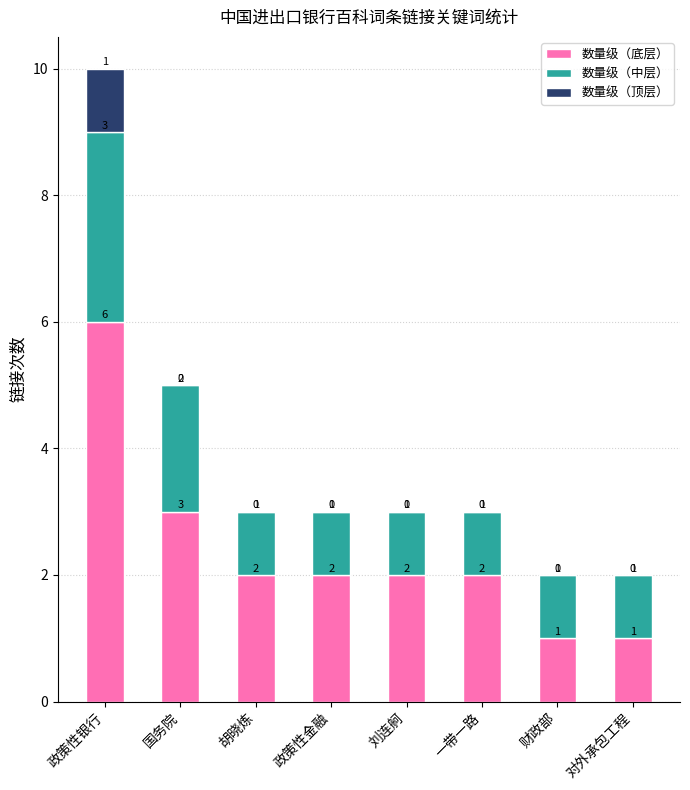

What is the sum of the 数量级（底层） values at 政策性金融 and 政策性银行?

8